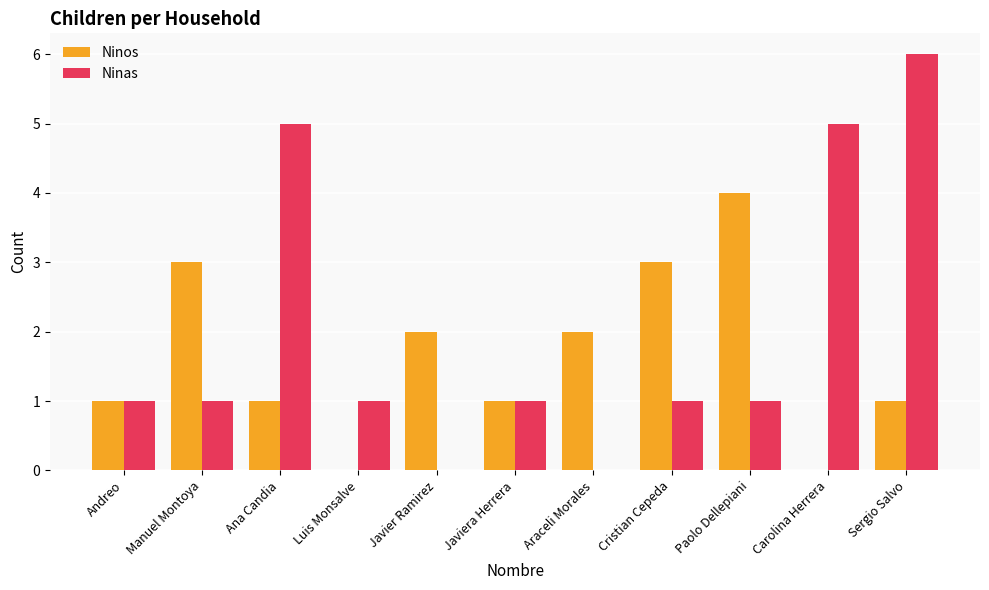

Which category has the highest value across all series?

Sergio Salvo